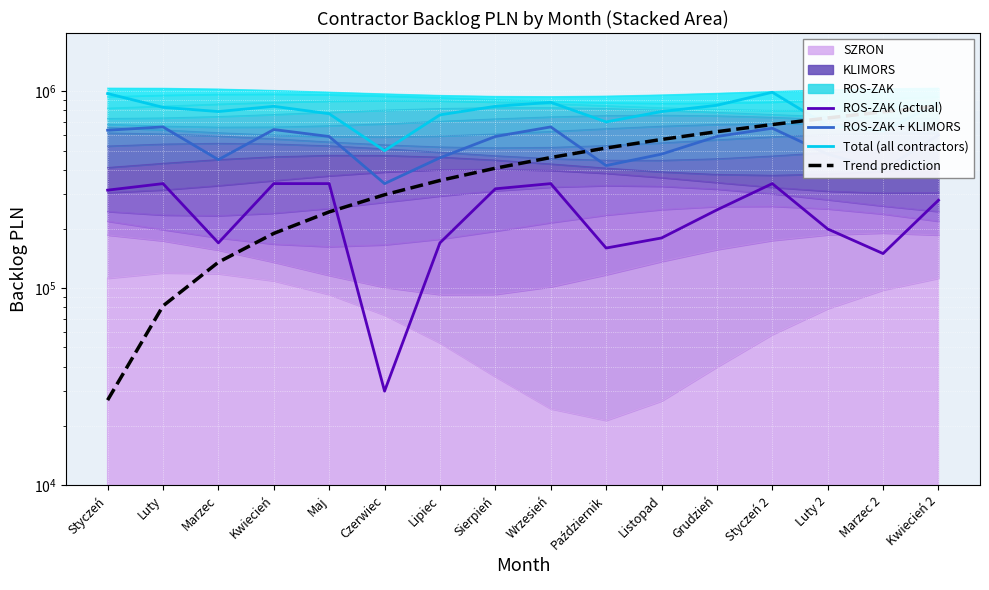

At which label is Total (all contractors) closest to 745000?

Lipiec